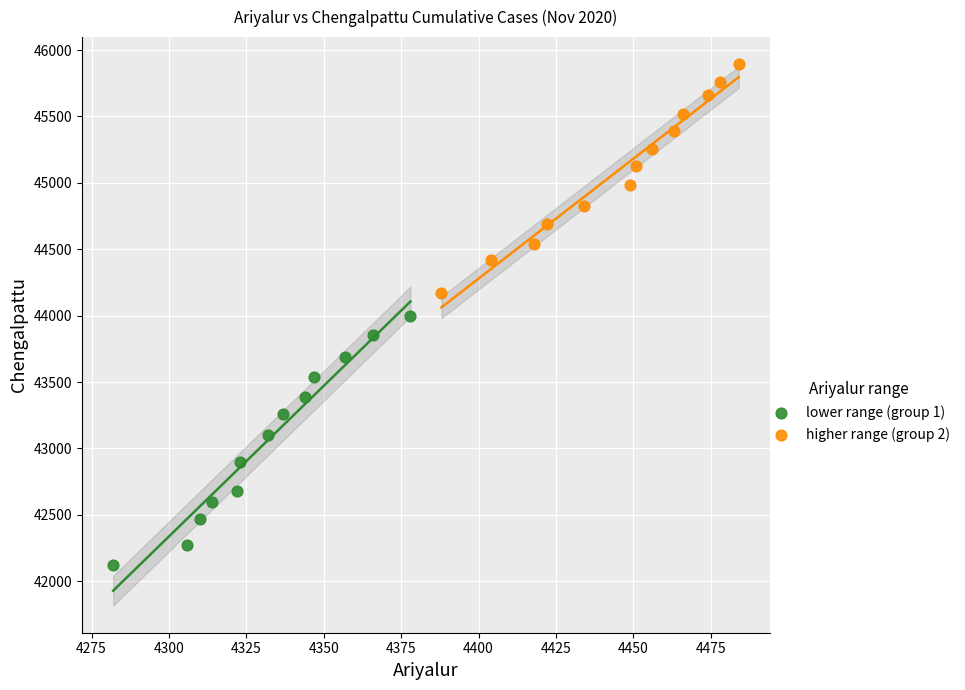

Which series reaches the minimum Y coordinate?

lower range (group 1)